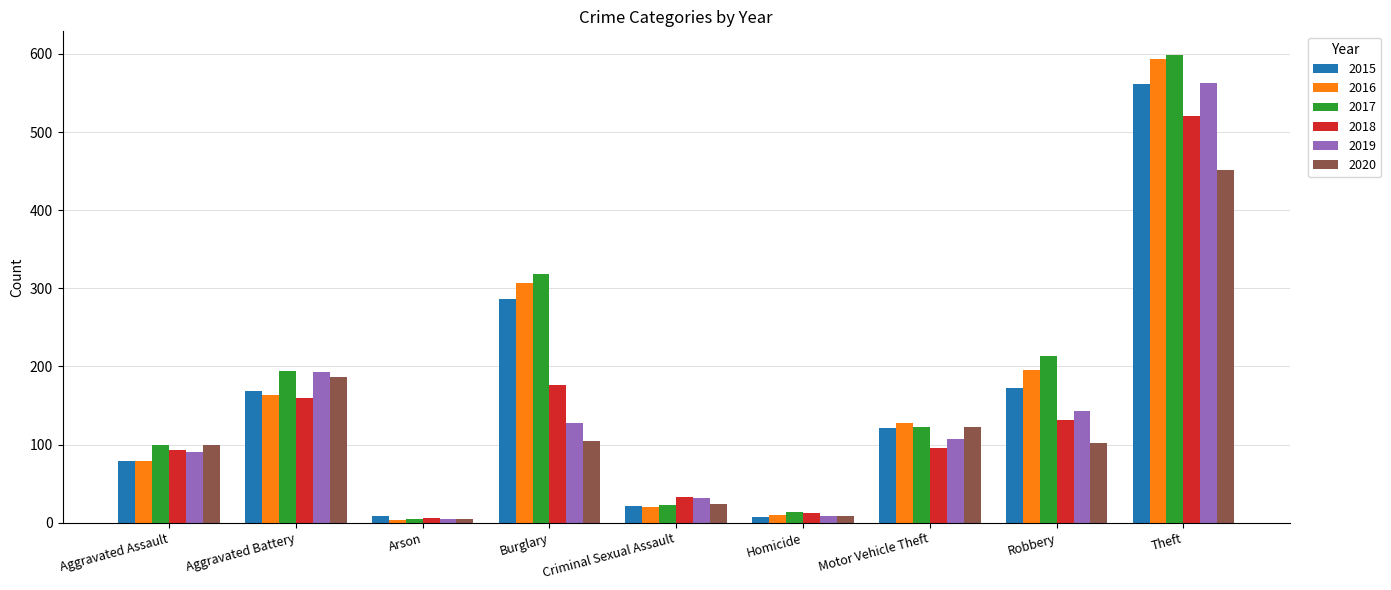

What is the total value across all series at Criminal Sexual Assault?

152